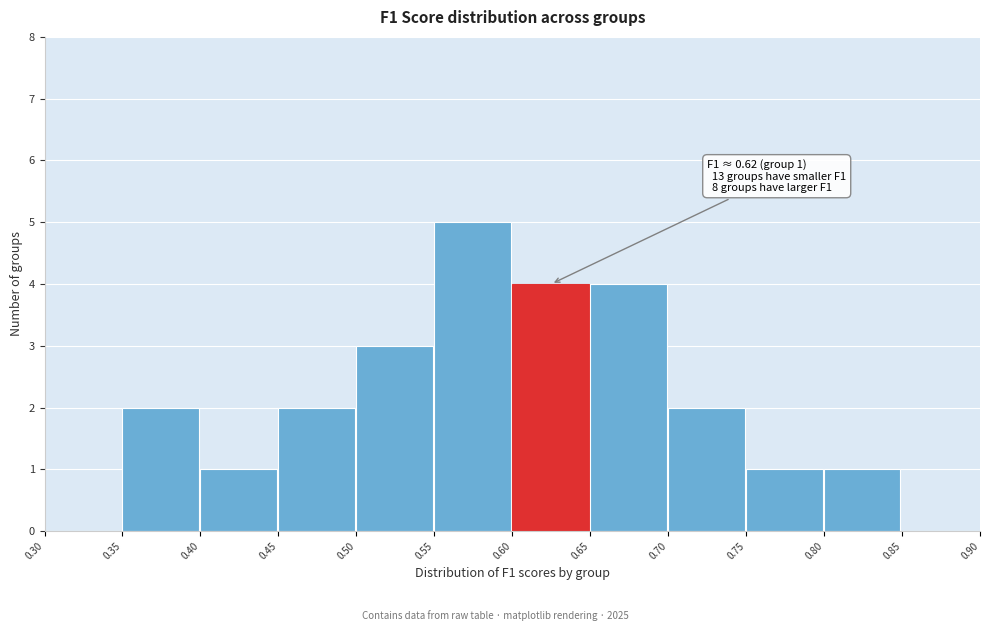

Which range on the x-axis has the tallest bar?

0.55 to 0.60